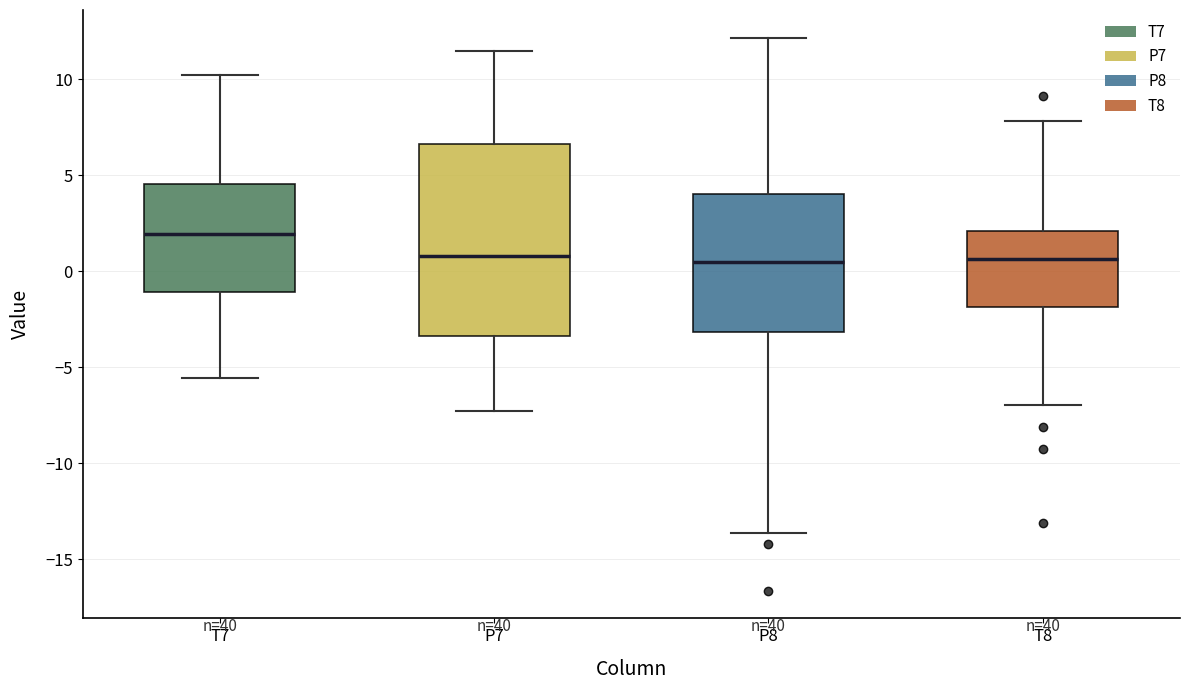

Which box is the tallest, from its lower edge to its upper edge?

P7